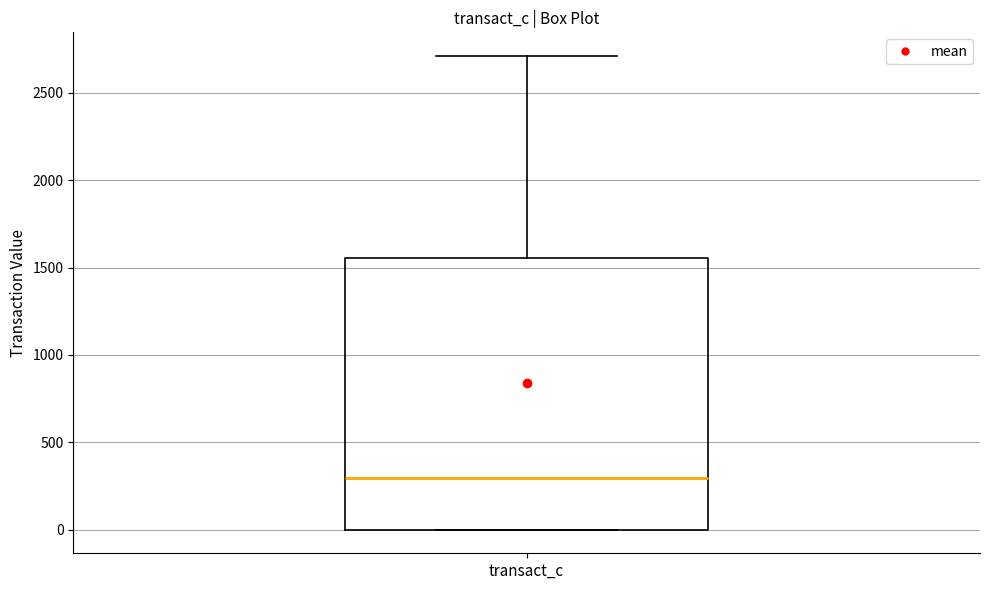

Where is the lower edge of the box for transact_c on the y-axis? The values are not printed on the chart, so give them approximately, as read against the axis.

0